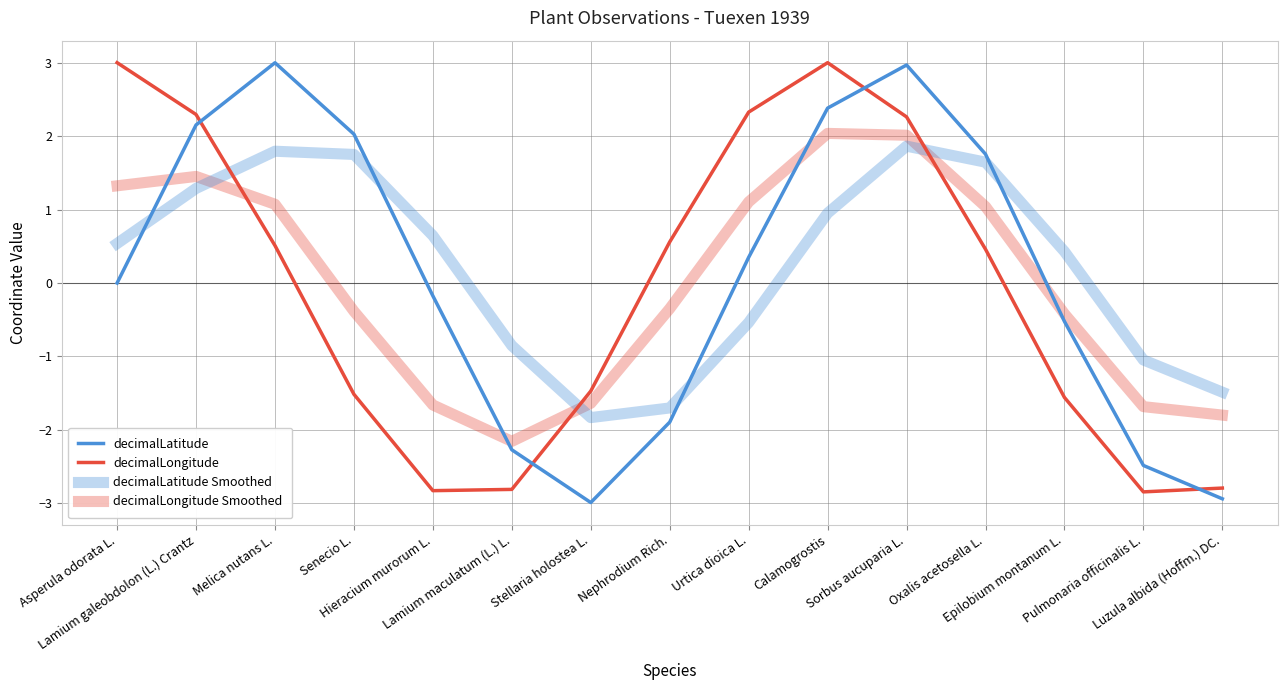

Does the chart have visible grid lines?

Yes